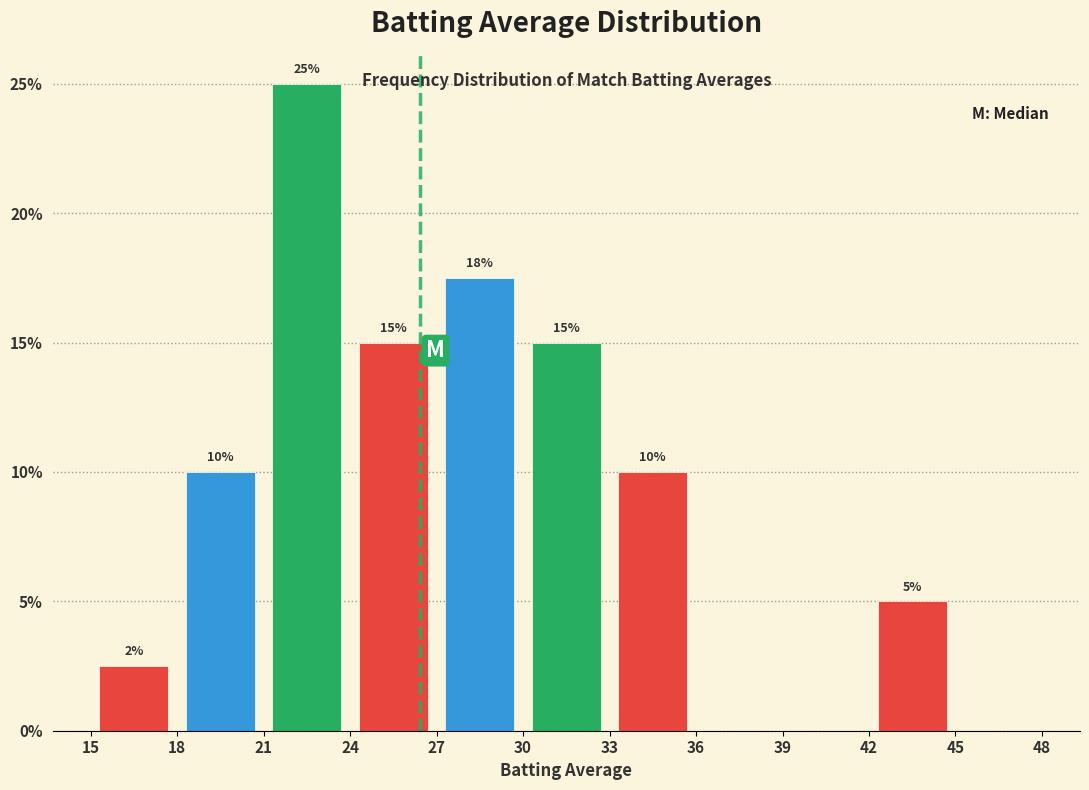

Over which range of the x-axis is the bar tallest?

21 to 24